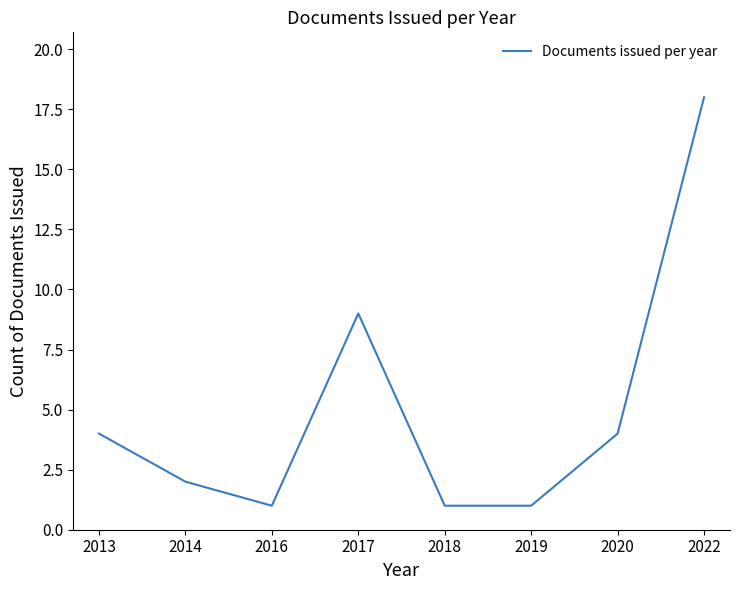

How many interior local peaks (higher than both neighbors) does the data have?

1